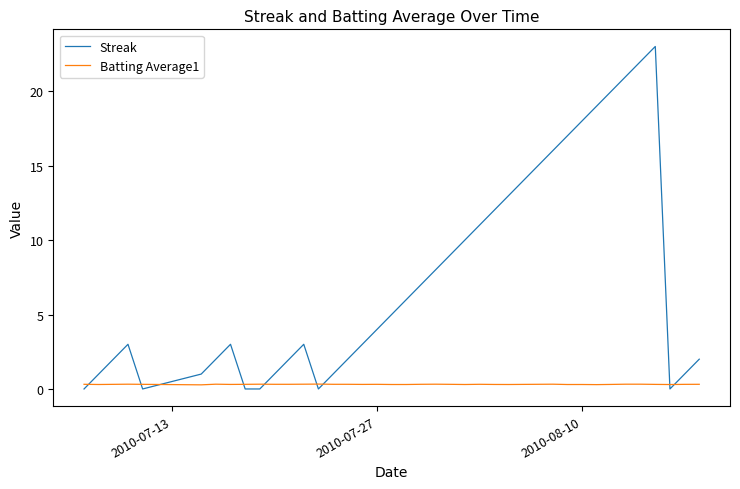

Rank the series by their average value, from lowest to highest.

Batting Average1, Streak